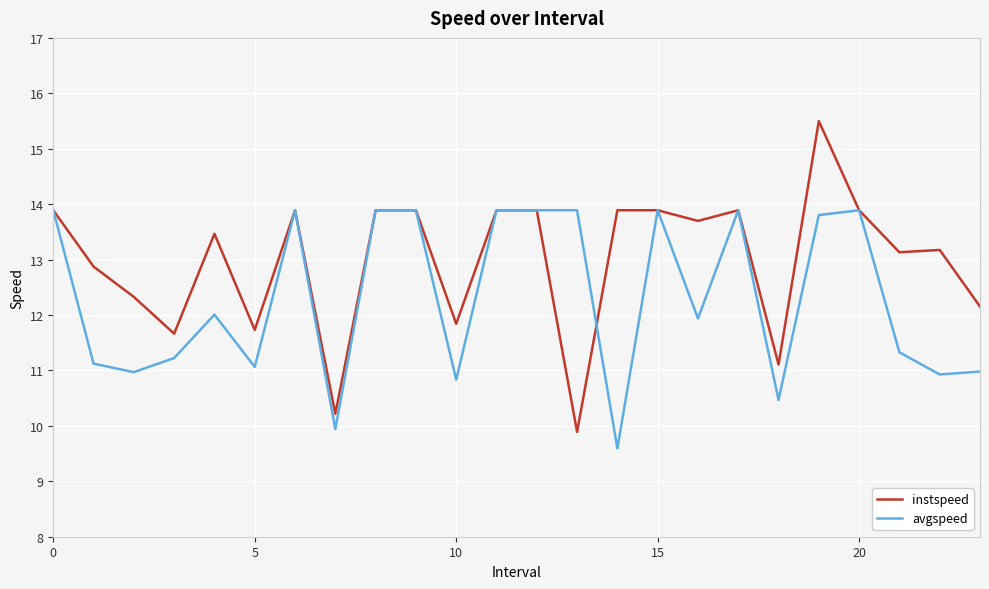

Which series has the largest total across all categories?

instspeed